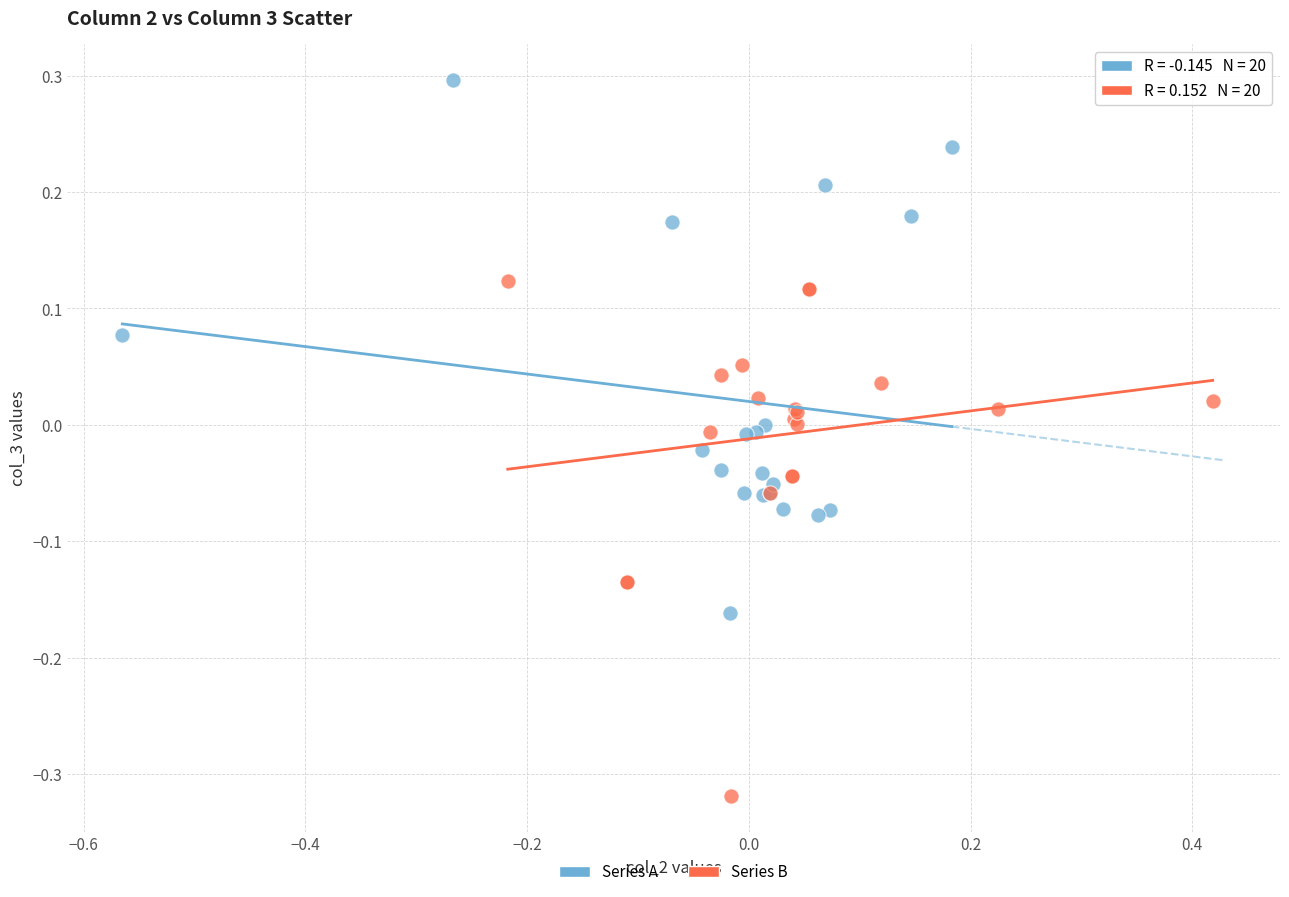

Which series reaches the maximum Y coordinate?

Series A